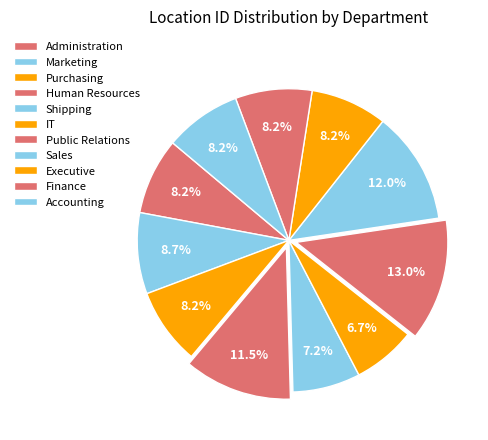

How many segments does this pie chart have?

11